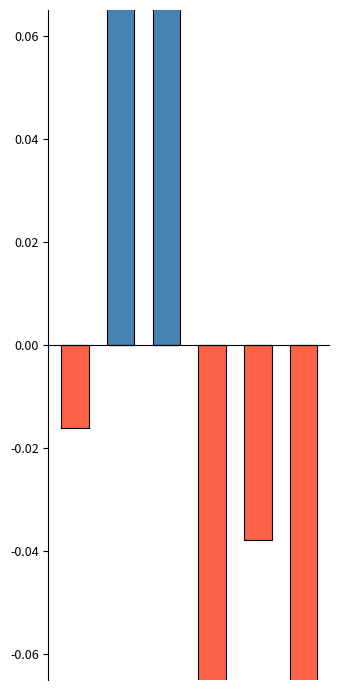

How many categories are shown in the chart?

6